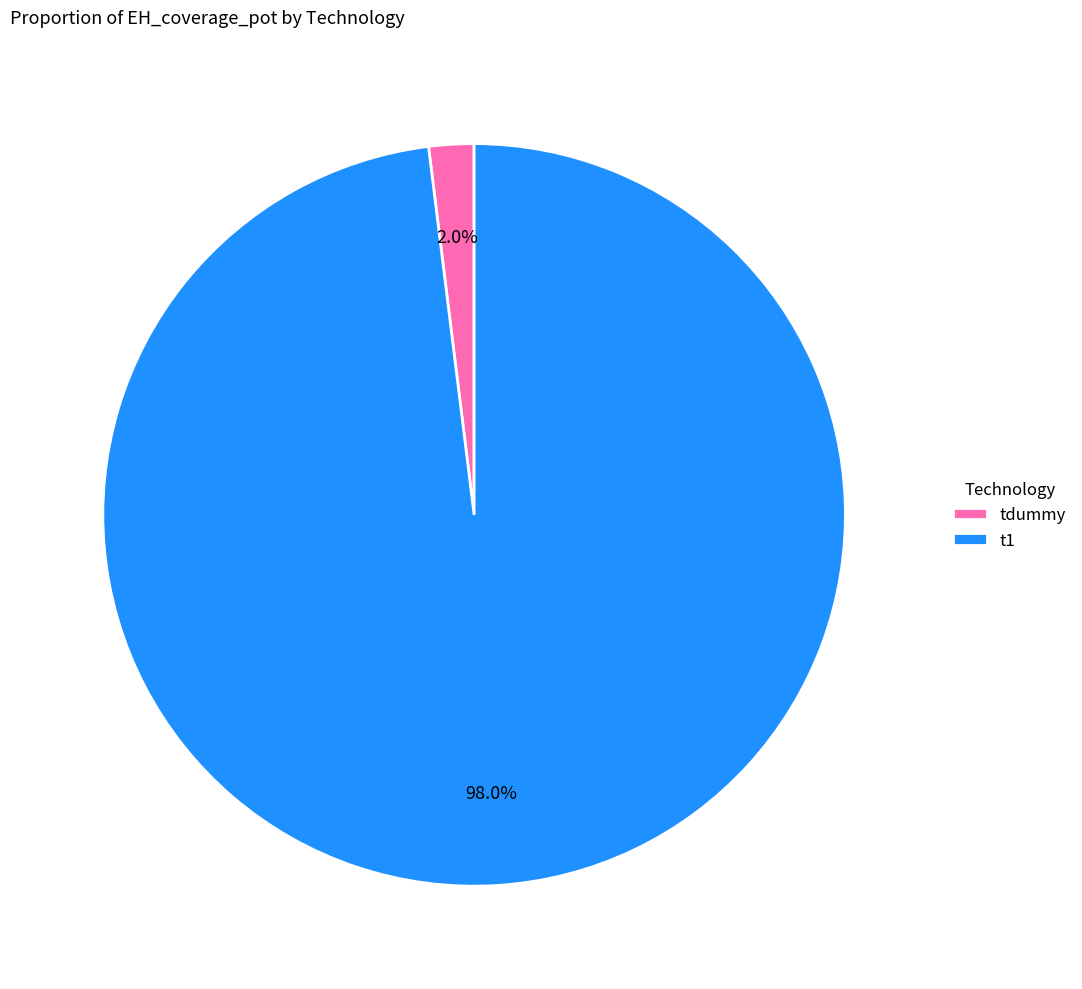

Which slice represents more than half of the pie?

t1